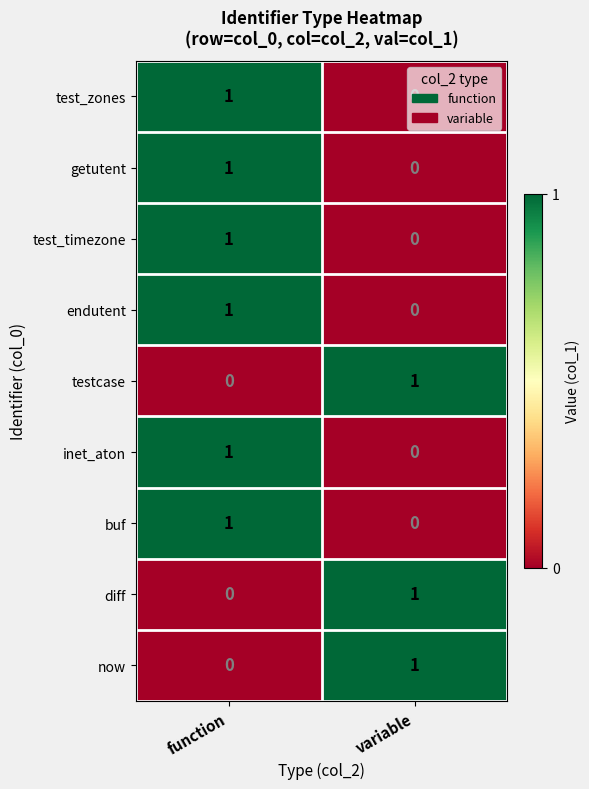

List the labels in order of getutent value, smallest first.

variable, function